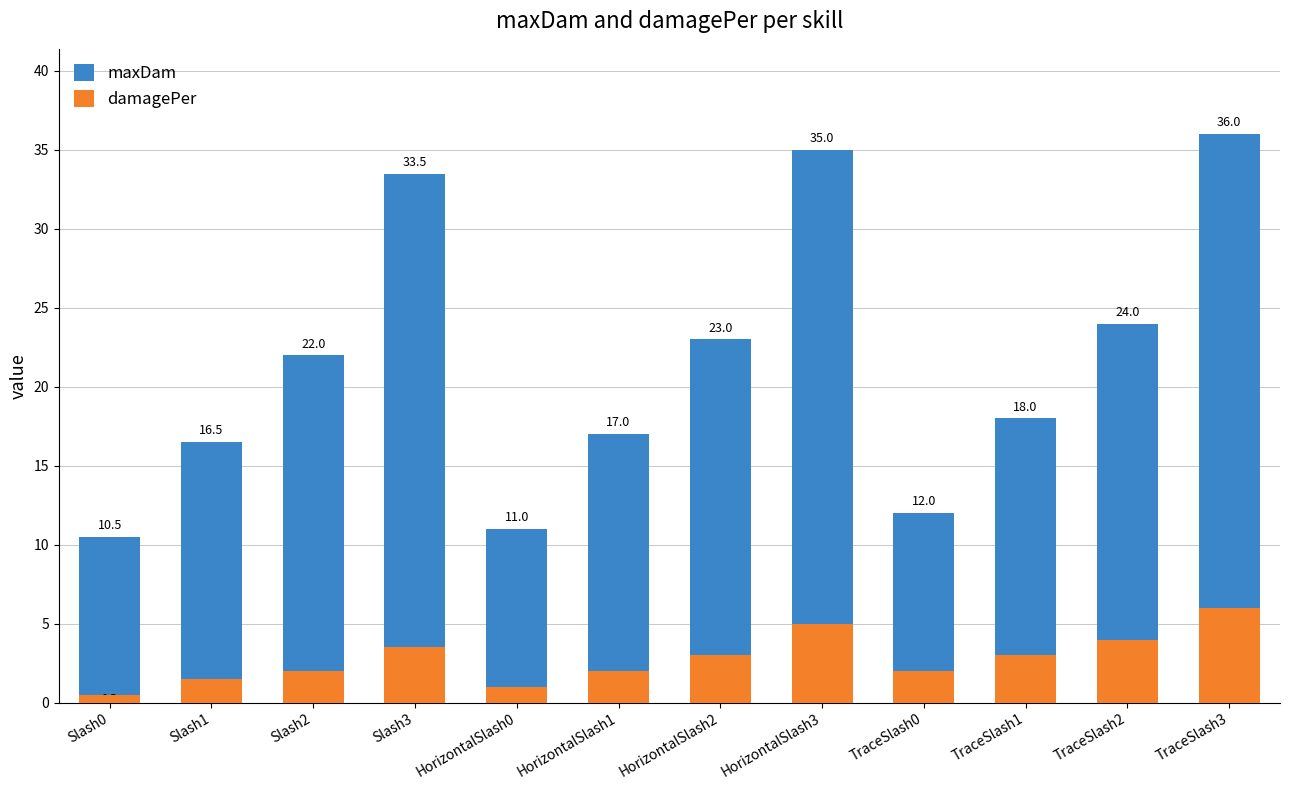

What is the sum of the maxDam values at HorizontalSlash0 and Slash0?

21.5